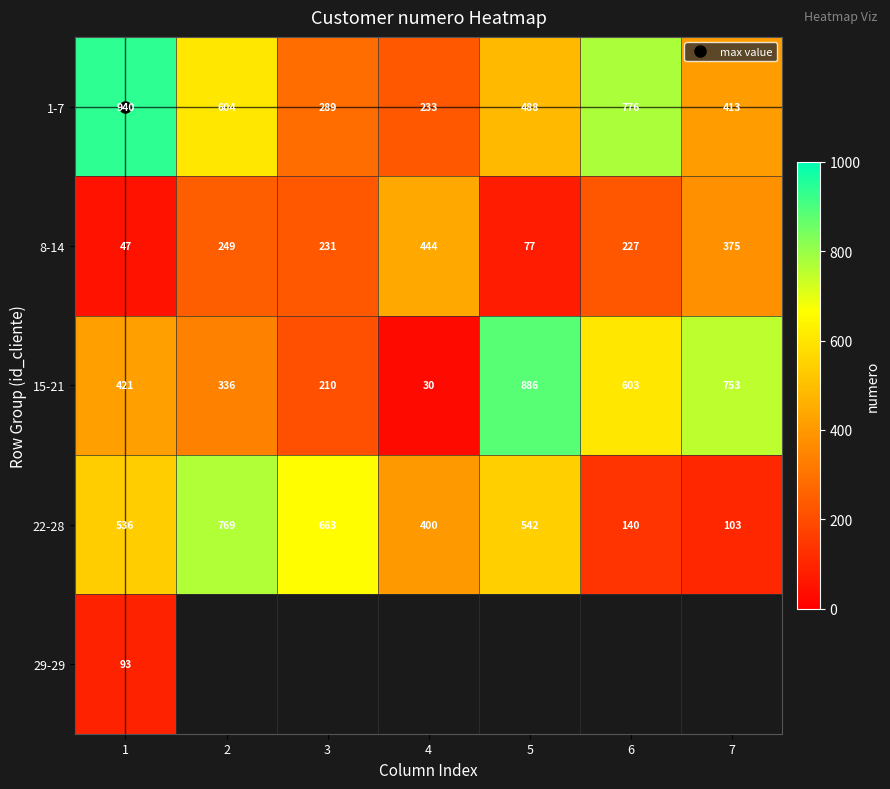

At how many categories does at least one series exceed 852?

2